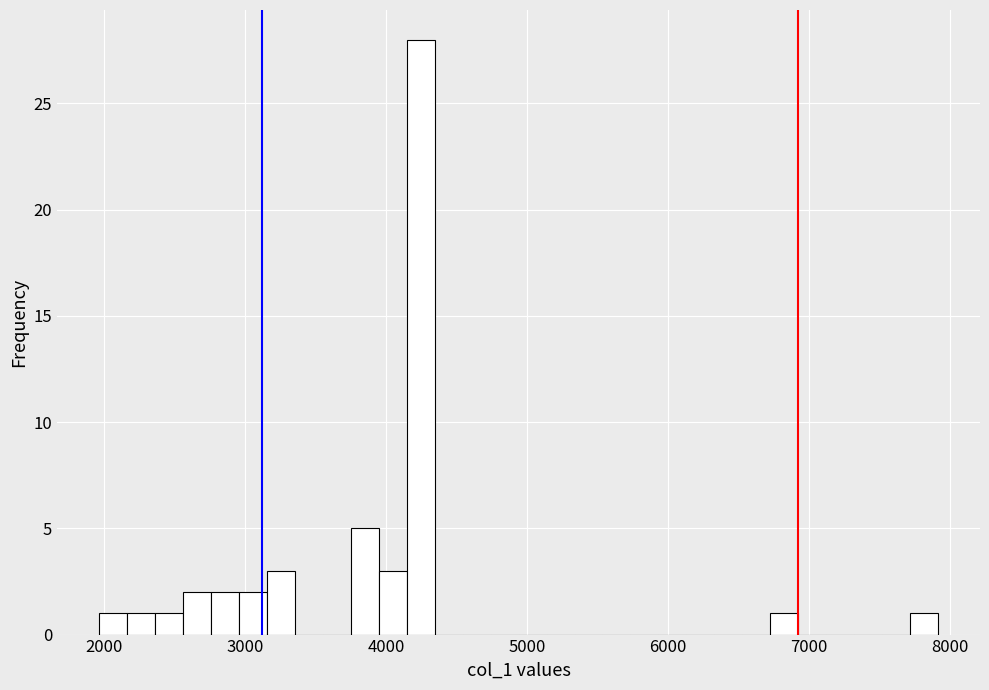

Read against the x-axis, roughly where is the centre of the tallest bar?

4200